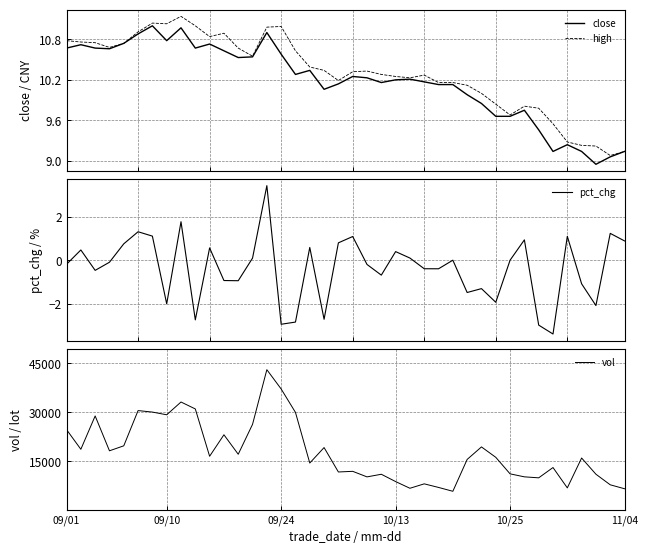

What is the smallest value displayed?

-3.4